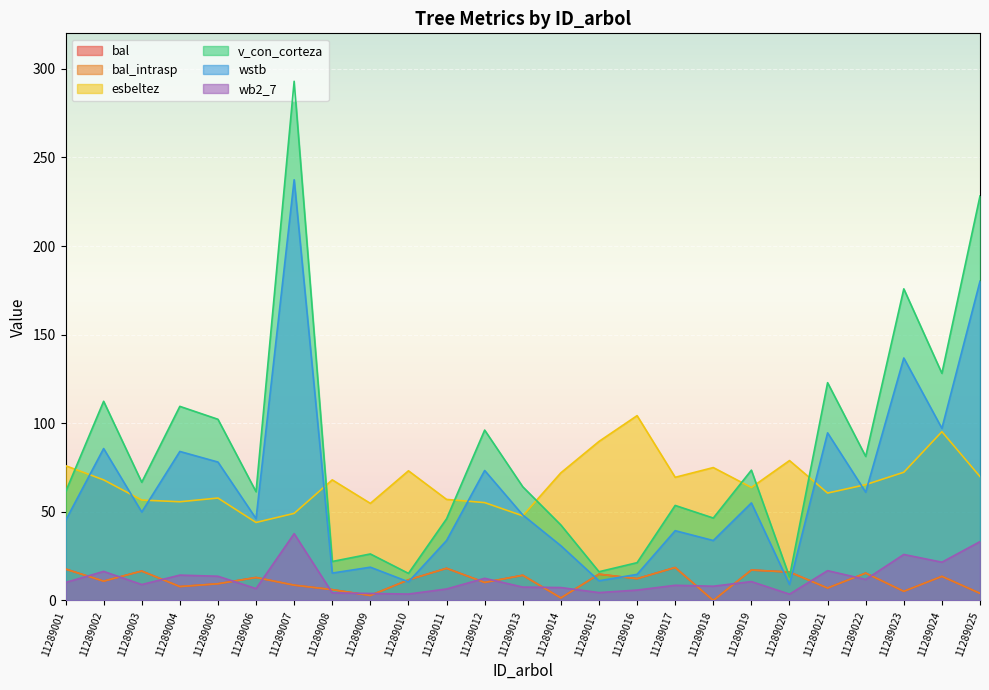

In bal, how many points are higher than both neighbors (excluding endpoints)?

9